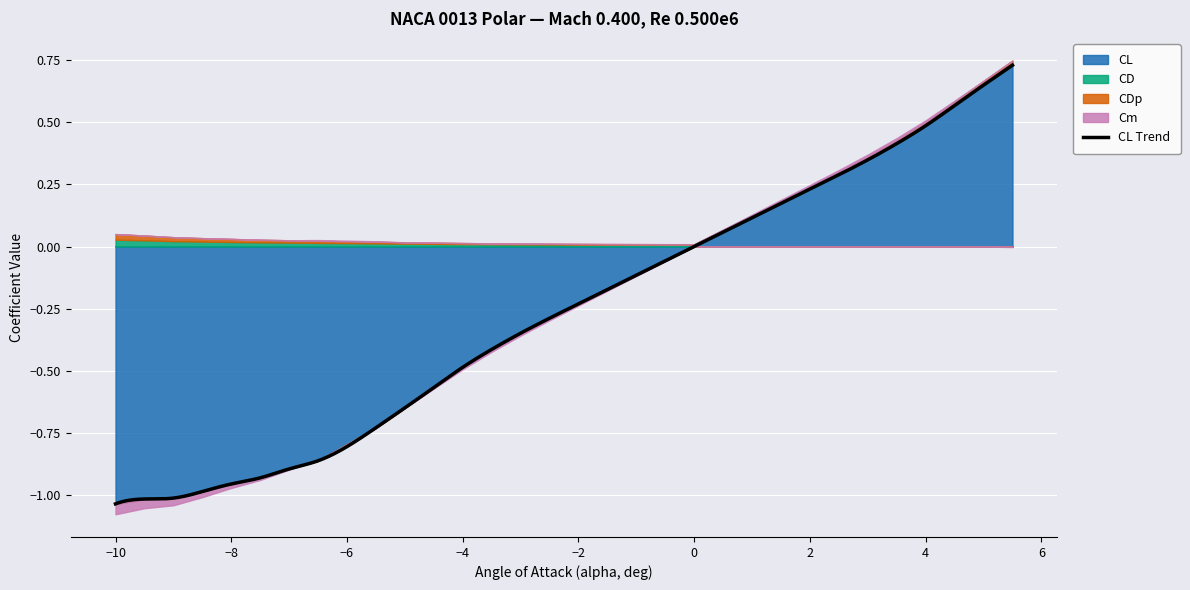

What is the label of the 8th point from the left?

-6.5